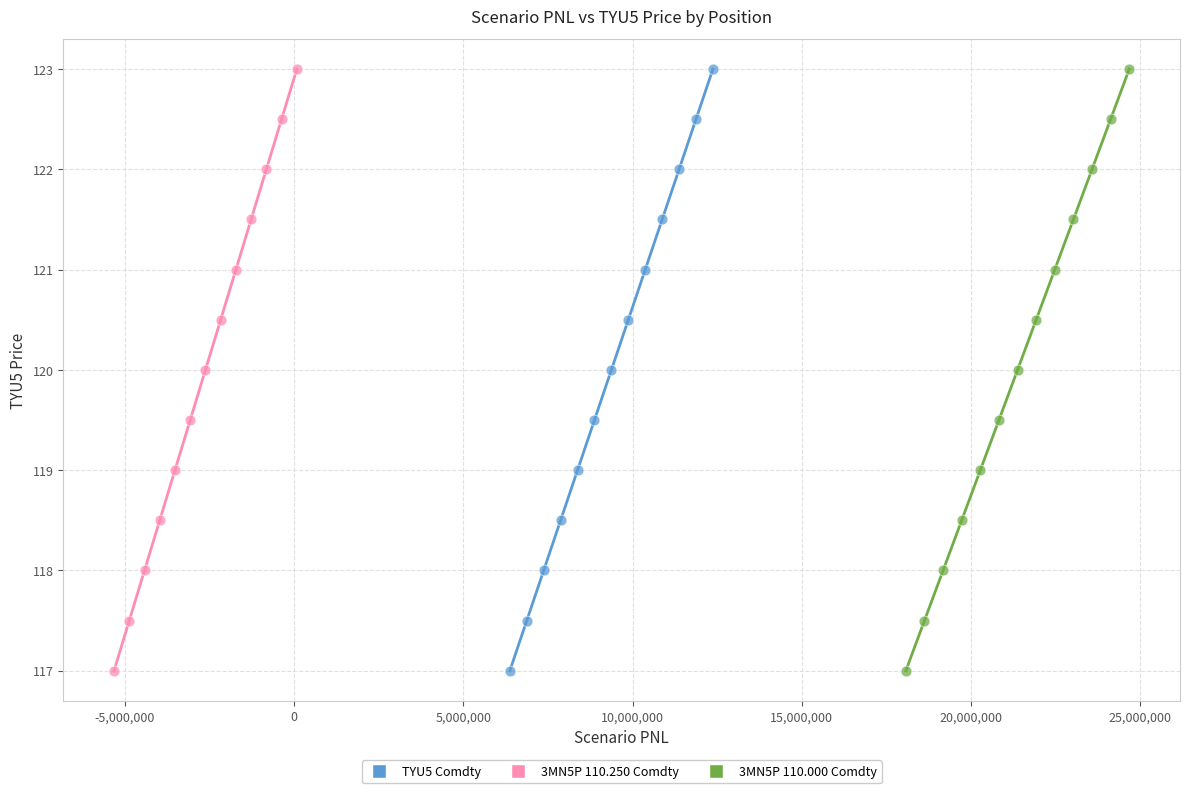

What are all the series names shown in the legend?

TYU5 Comdty, 3MN5P 110.250 Comdty, 3MN5P 110.000 Comdty